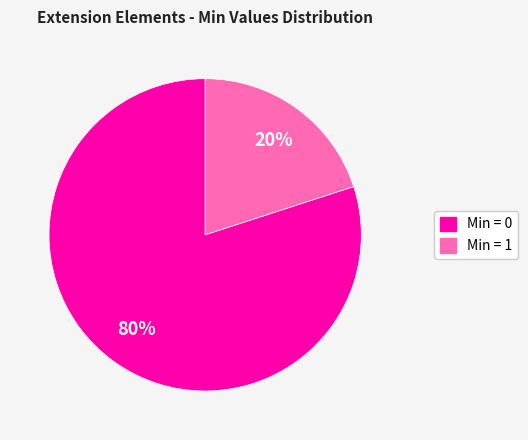

Is there any slice that represents more than half of the pie?

Yes